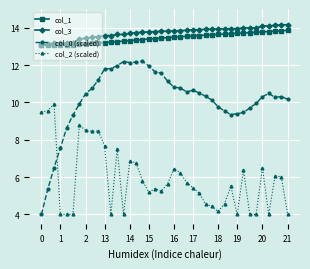

Is this an area chart (filled region under the line)?

No